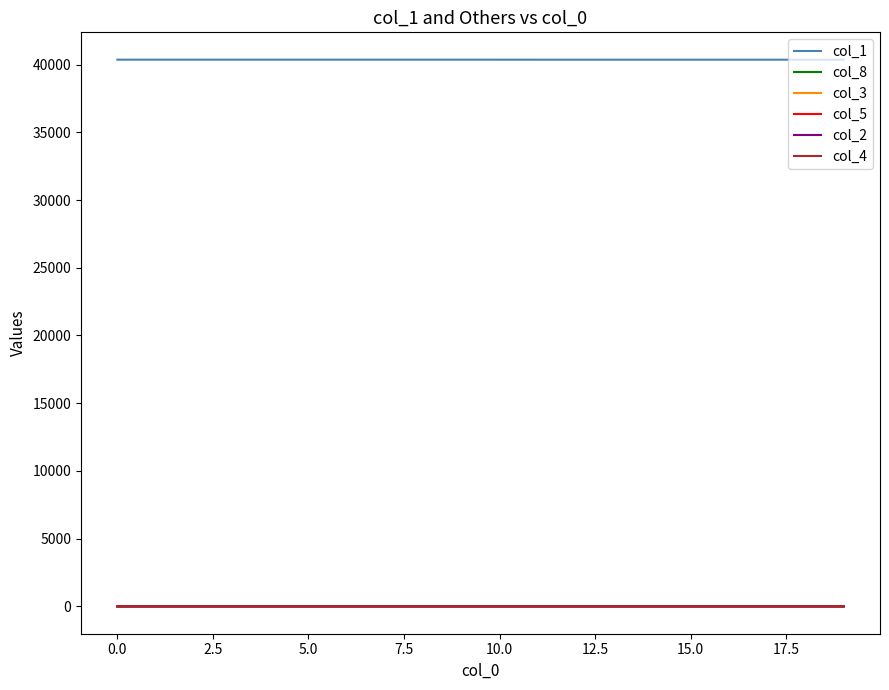

True or false: col_5 and col_8 intersect in this chart.

False